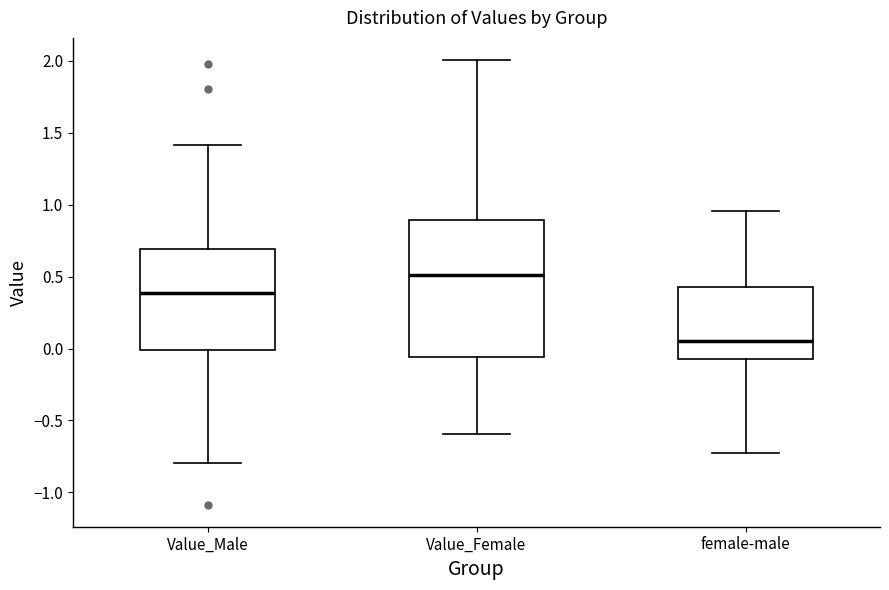

Reading left to right, transcribe this box plot: for each box, give where its median line is, the range the box spans, and where its two whiskers end, as read against the y-axis. The values are not printed on the chart, so give them approximately, as read against the axis.

Value_Male: median 0.40, box 0.00 to 0.70, whiskers -0.80 to 1.40
Value_Female: median 0.50, box -0.05 to 0.90, whiskers -0.60 to 2.00
female-male: median 0.05, box -0.10 to 0.45, whiskers -0.75 to 0.95